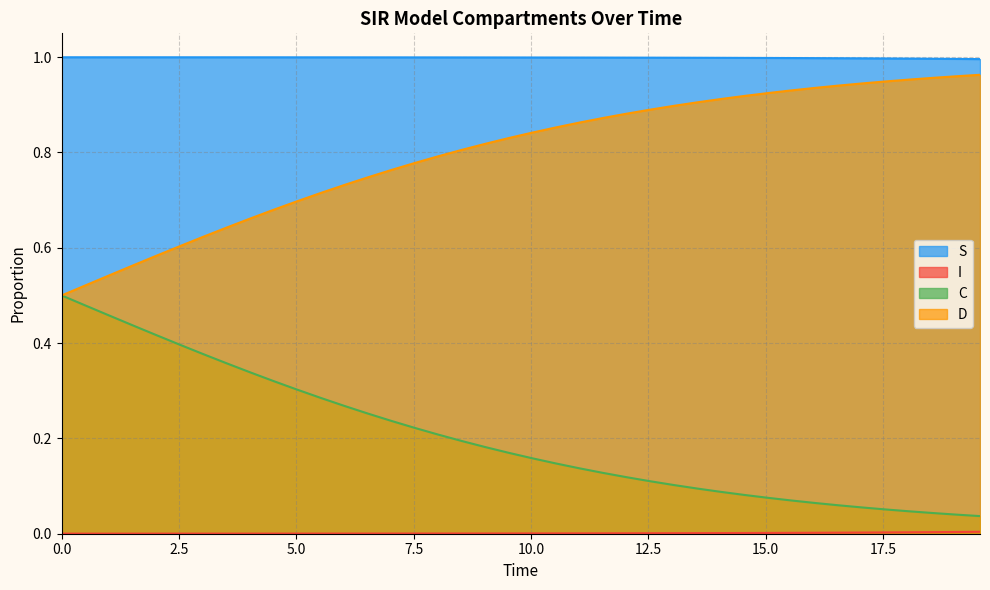

True or false: D has more than 2 points higher than both neighbors.

False